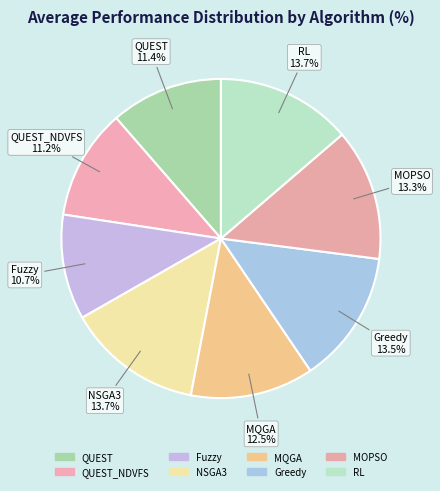

Between Fuzzy and RL, which is larger?

RL